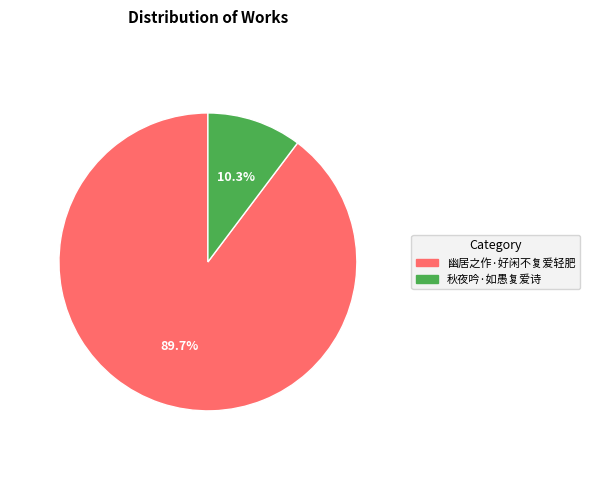

What is the ratio of the value at 秋夜吟·如愚复爱诗 to the value at 幽居之作·好闲不复爱轻肥?

0.1